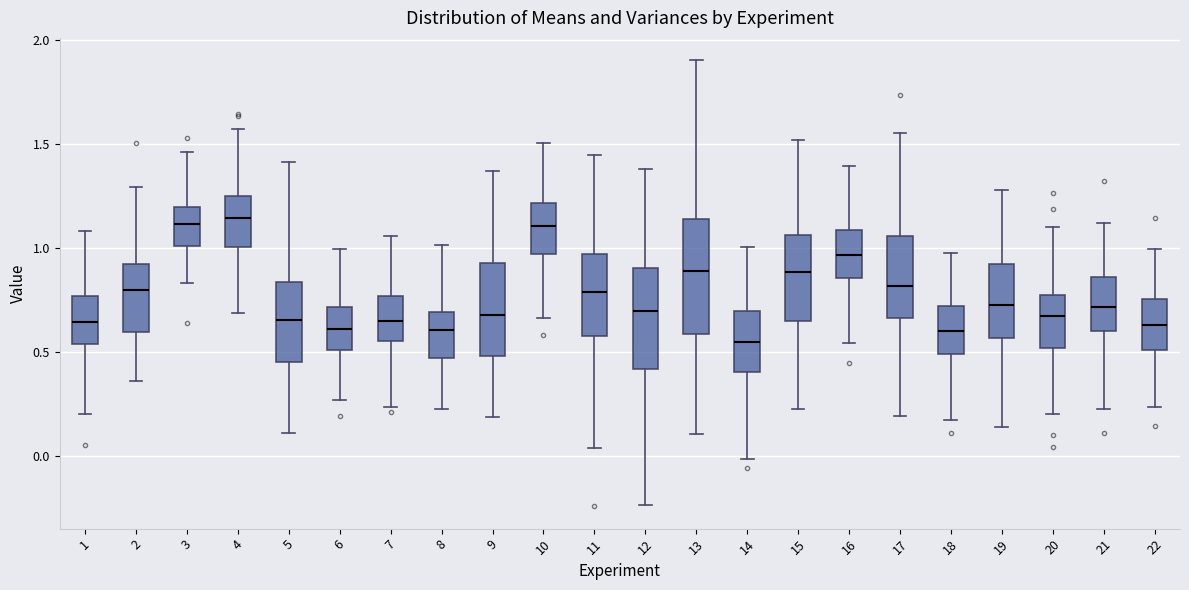

Reading left to right, transcribe this box plot: for each box, give where its median line is, the range the box spans, and where its two whiskers end, as read against the y-axis. The values are not printed on the chart, so give them approximately, as read against the axis.

1: median 0.65, box 0.55 to 0.75, whiskers 0.20 to 1.10
2: median 0.80, box 0.60 to 0.90, whiskers 0.35 to 1.30
3: median 1.10, box 1.00 to 1.20, whiskers 0.85 to 1.45
4: median 1.15, box 1.00 to 1.25, whiskers 0.70 to 1.55
5: median 0.65, box 0.45 to 0.85, whiskers 0.10 to 1.40
6: median 0.60, box 0.50 to 0.70, whiskers 0.25 to 1.00
7: median 0.65, box 0.55 to 0.75, whiskers 0.25 to 1.05
8: median 0.60, box 0.45 to 0.70, whiskers 0.20 to 1.00
9: median 0.70, box 0.50 to 0.95, whiskers 0.20 to 1.35
10: median 1.10, box 0.95 to 1.20, whiskers 0.65 to 1.50
11: median 0.80, box 0.60 to 0.95, whiskers 0.05 to 1.45
12: median 0.70, box 0.40 to 0.90, whiskers -0.25 to 1.40
13: median 0.90, box 0.60 to 1.15, whiskers 0.10 to 1.90
14: median 0.55, box 0.40 to 0.70, whiskers 0.00 to 1.00
15: median 0.90, box 0.65 to 1.05, whiskers 0.20 to 1.50
16: median 0.95, box 0.85 to 1.10, whiskers 0.55 to 1.40
17: median 0.80, box 0.65 to 1.05, whiskers 0.20 to 1.55
18: median 0.60, box 0.50 to 0.70, whiskers 0.15 to 0.95
19: median 0.70, box 0.55 to 0.90, whiskers 0.15 to 1.30
20: median 0.65, box 0.50 to 0.75, whiskers 0.20 to 1.10
21: median 0.70, box 0.60 to 0.85, whiskers 0.20 to 1.10
22: median 0.65, box 0.50 to 0.75, whiskers 0.25 to 1.00